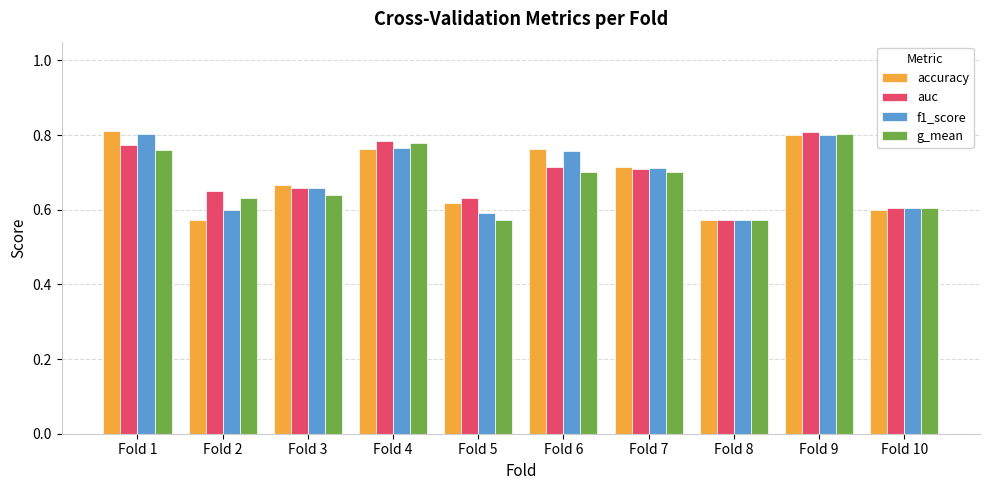

Is the value of auc at Fold 1 greater than the value of accuracy at Fold 3?

Yes